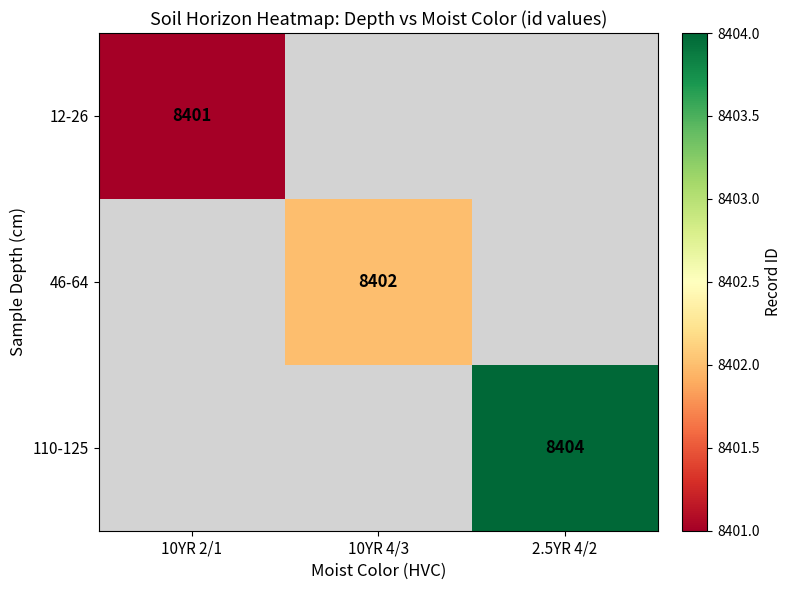

The value of 12-26 at 10YR 2/1 is 8401. True or false?

True